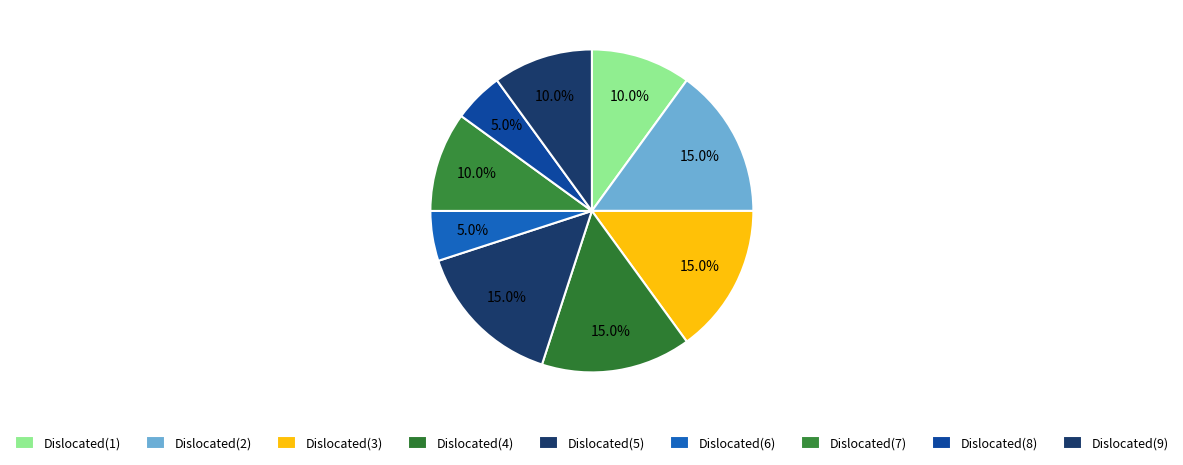

How many segments does this pie chart have?

9